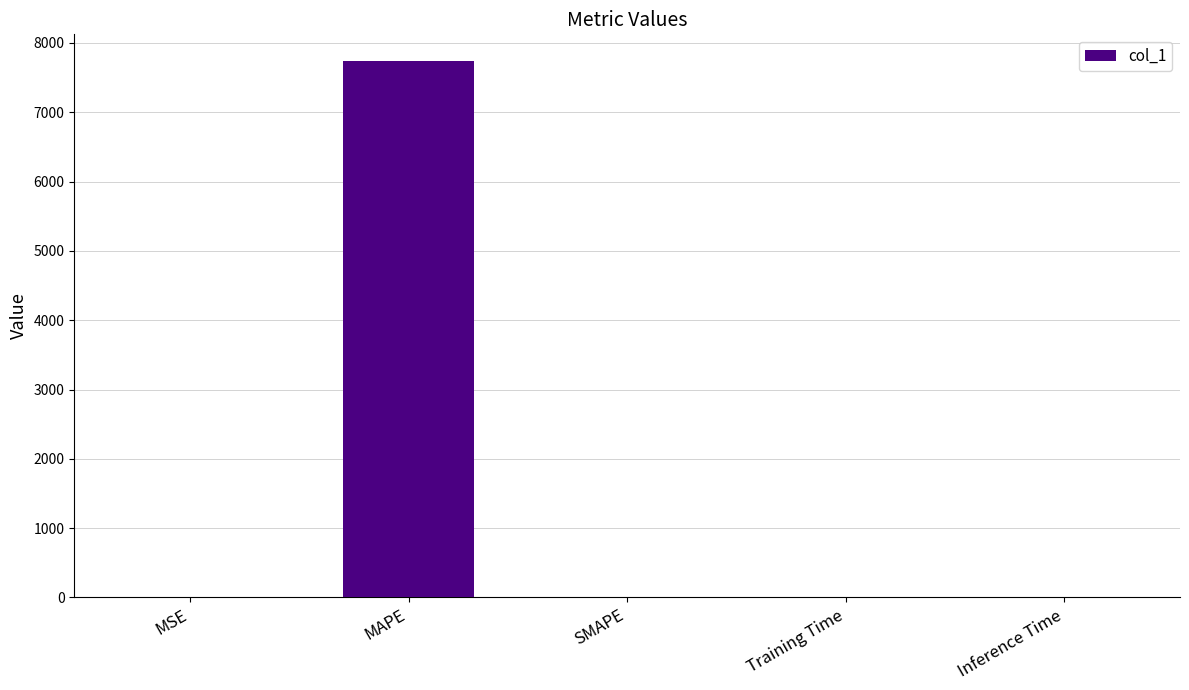

Is it true that the value at MAPE is 10997.3?

False